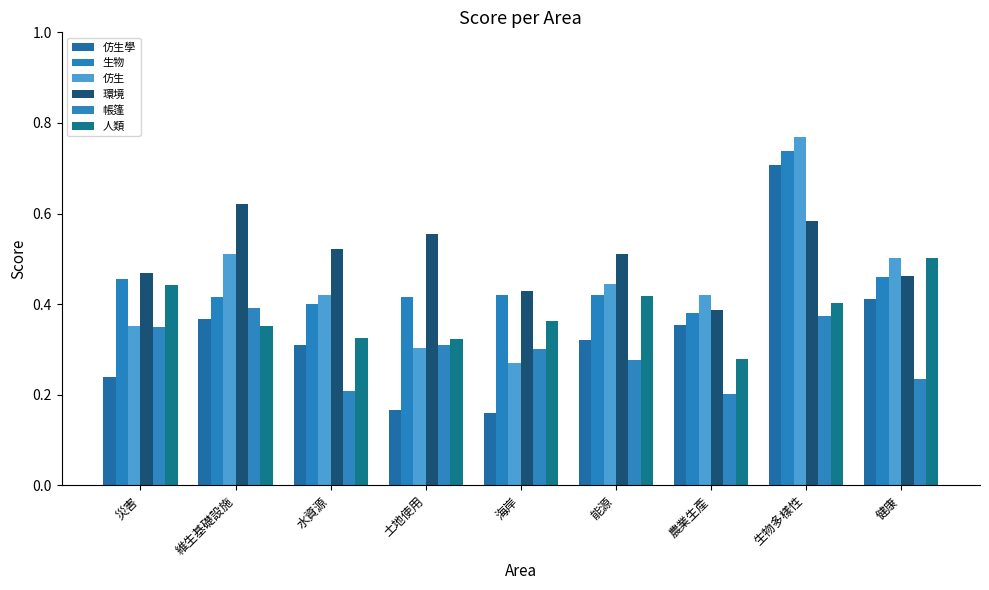

Count the 環境 values in the range 0 to 1.

9